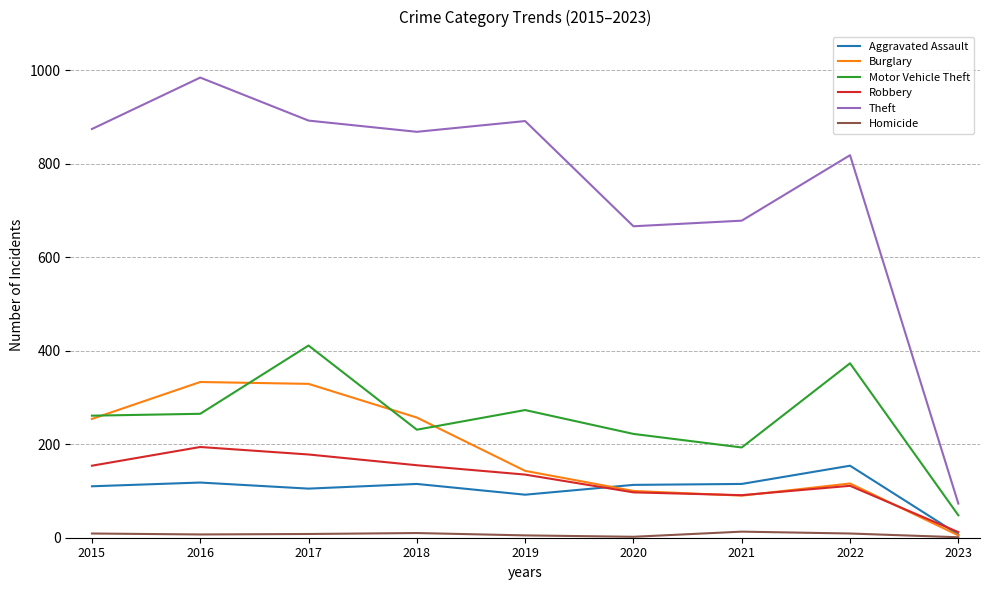

At how many categories does at least one series exceed 199?

8